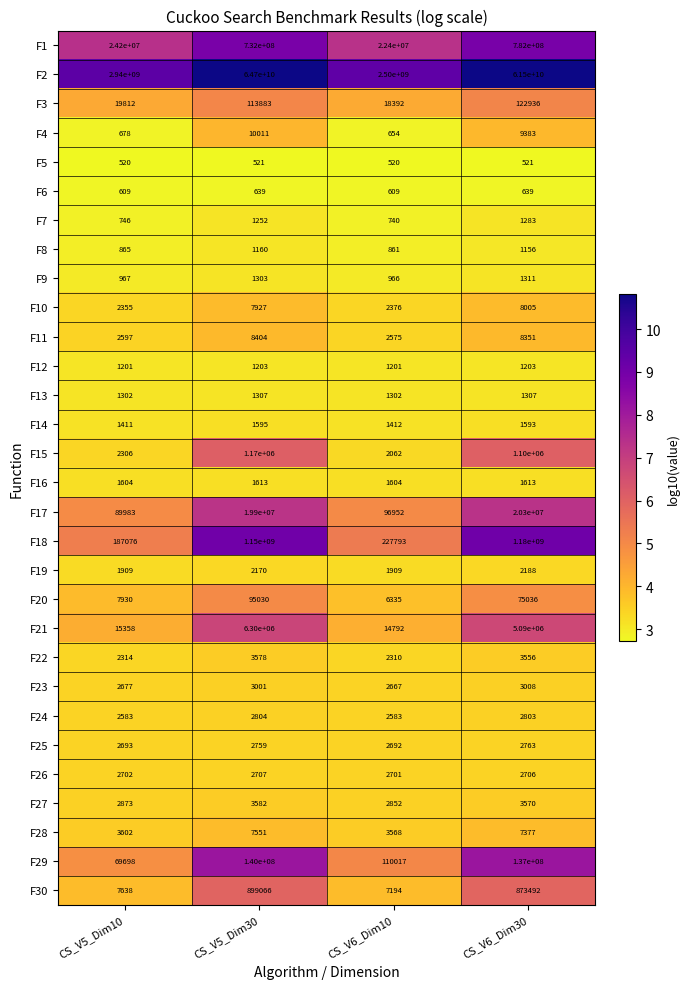

Which category has the lowest value in the F23 series?

CS_V6_Dim10